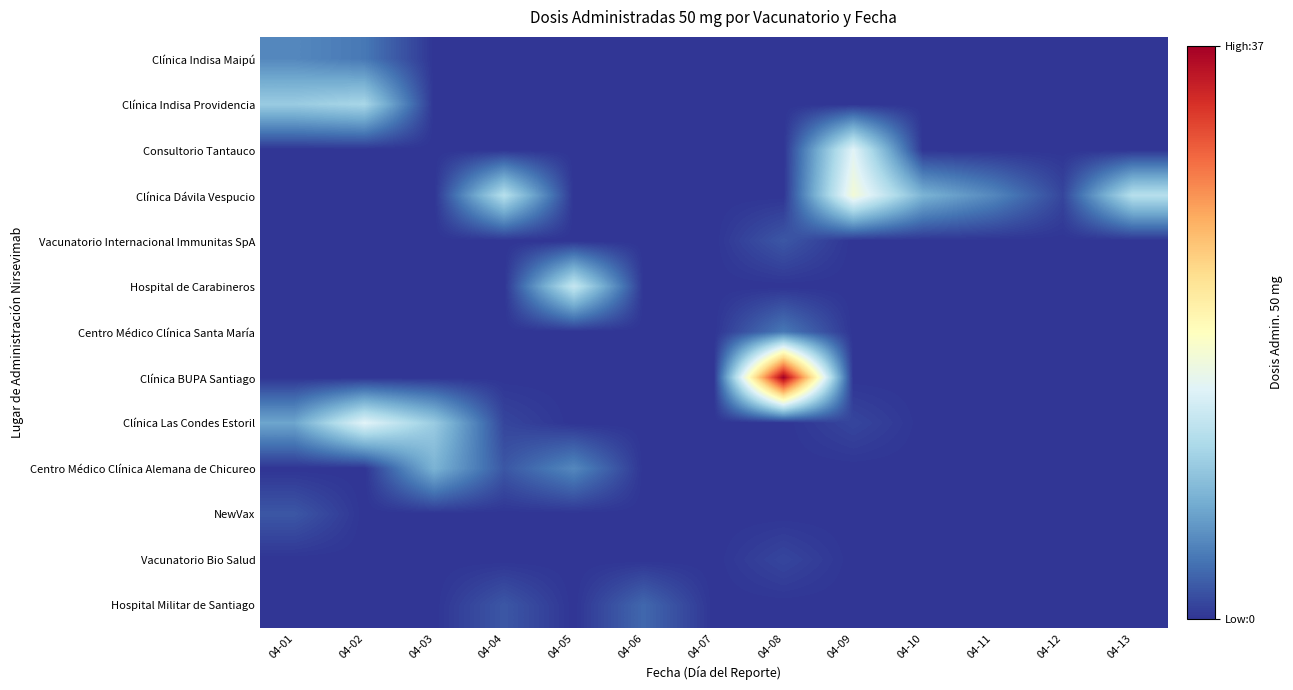

List the series in order of their peak value, highest first.

Clínica BUPA Santiago, Clínica Dávila Vespucio, Consultorio Tantauco, Clínica Las Condes Estoril, Hospital de Carabineros, Clínica Indisa Providencia, Centro Médico Clínica Alemana de Chicureo, Clínica Indisa Maipú, Centro Médico Clínica Santa María, Hospital Militar de Santiago, Vacunatorio Internacional Immunitas SpA, NewVax, Vacunatorio Bio Salud